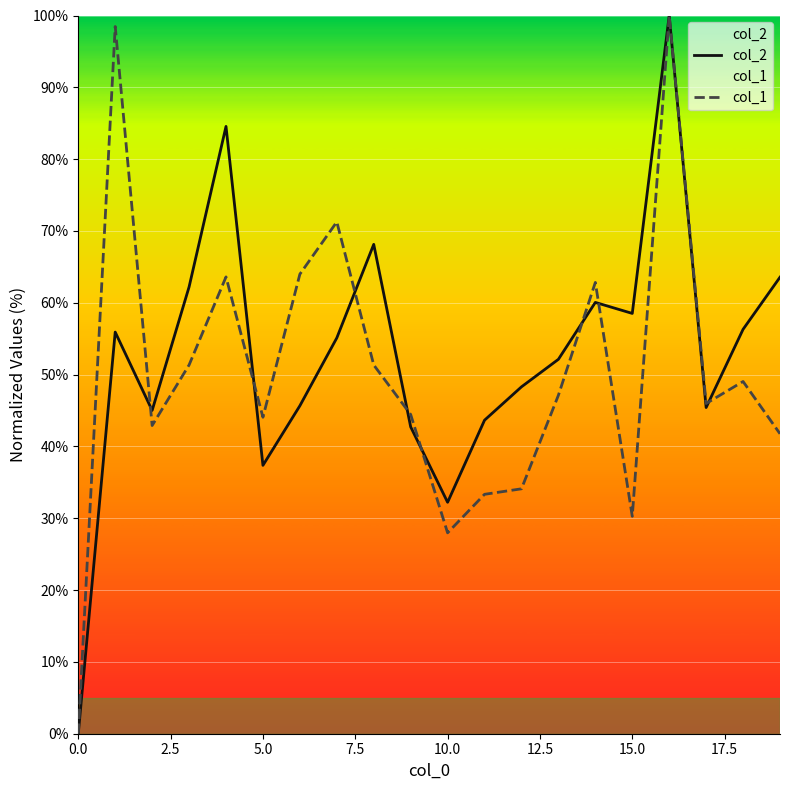

How many lines are shown in the chart?

2